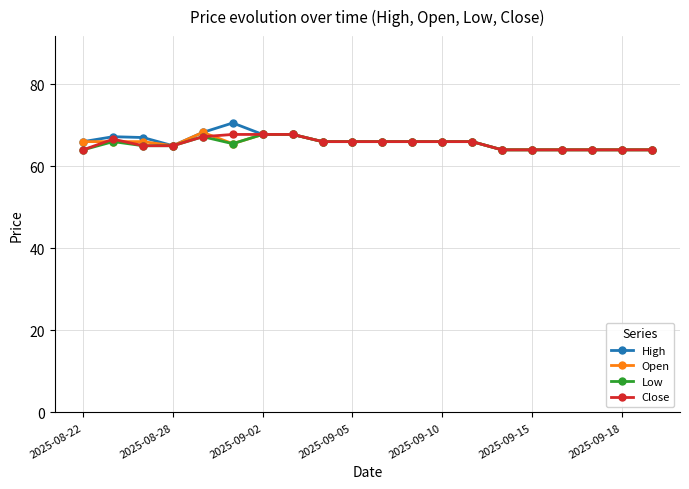

Which series has the widest spread of values?

High